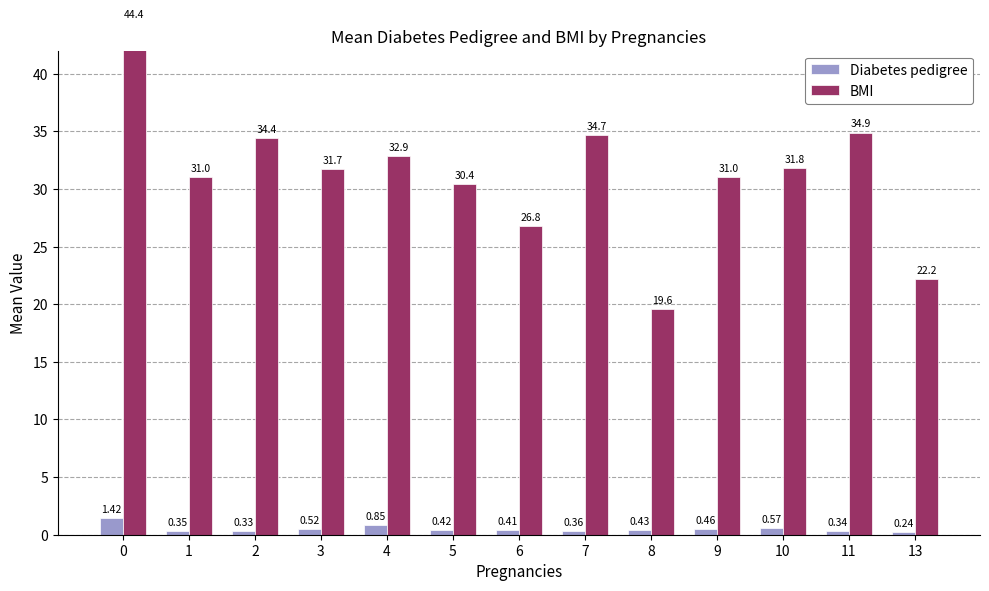

Is it true that BMI equals 22.2 at 13?

True